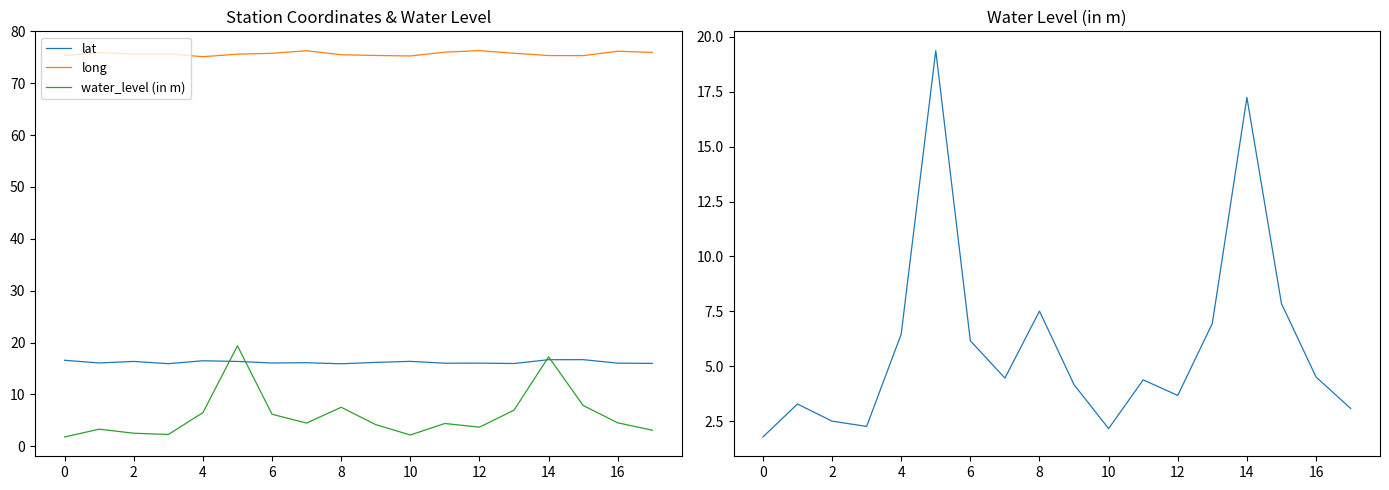

True or false: water_level (in m) has more than 2 interior local peaks.

True